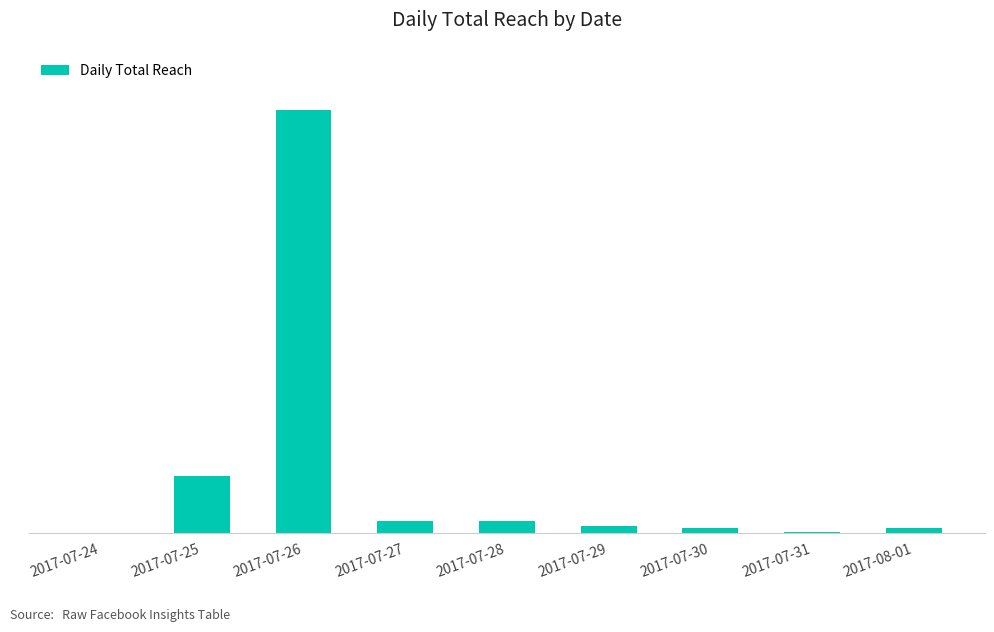

What is the label of the 5th bar from the right?

2017-07-28